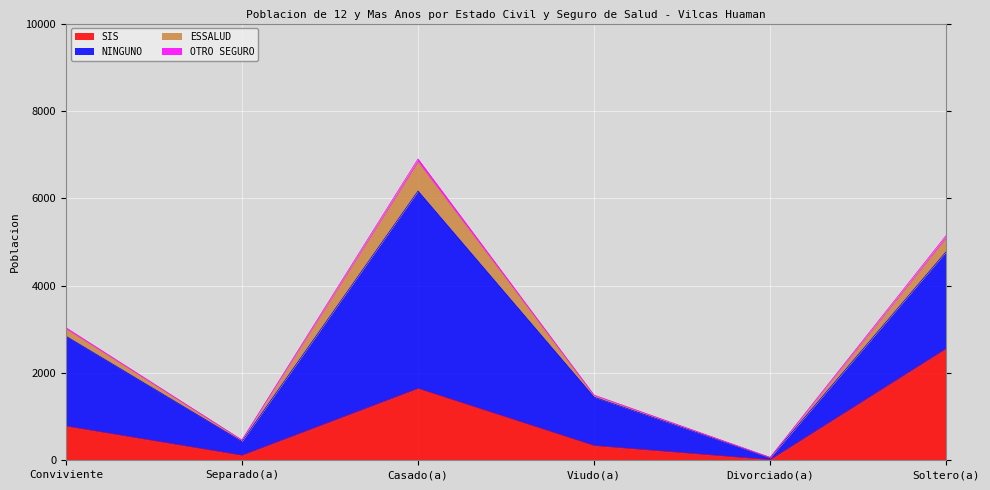

What position from the left is Viudo(a)?

4